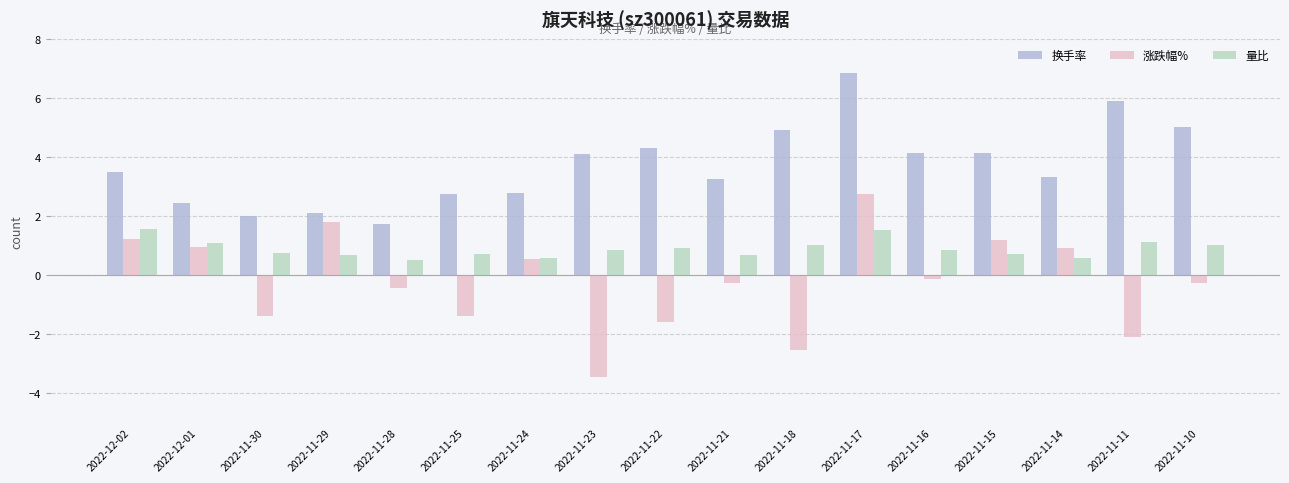

List the series in order of their overall mean, lowest first.

涨跌幅%, 量比, 换手率